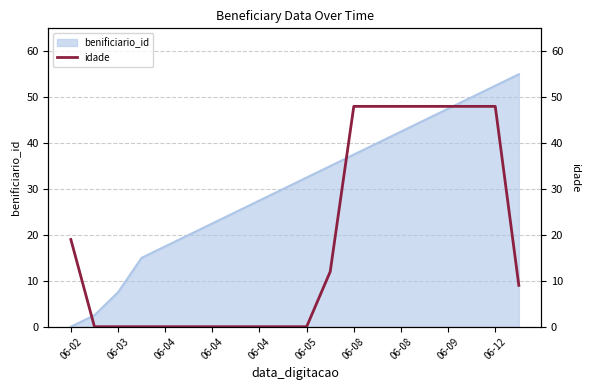

The value at 06-08 is 48. True or false?

True